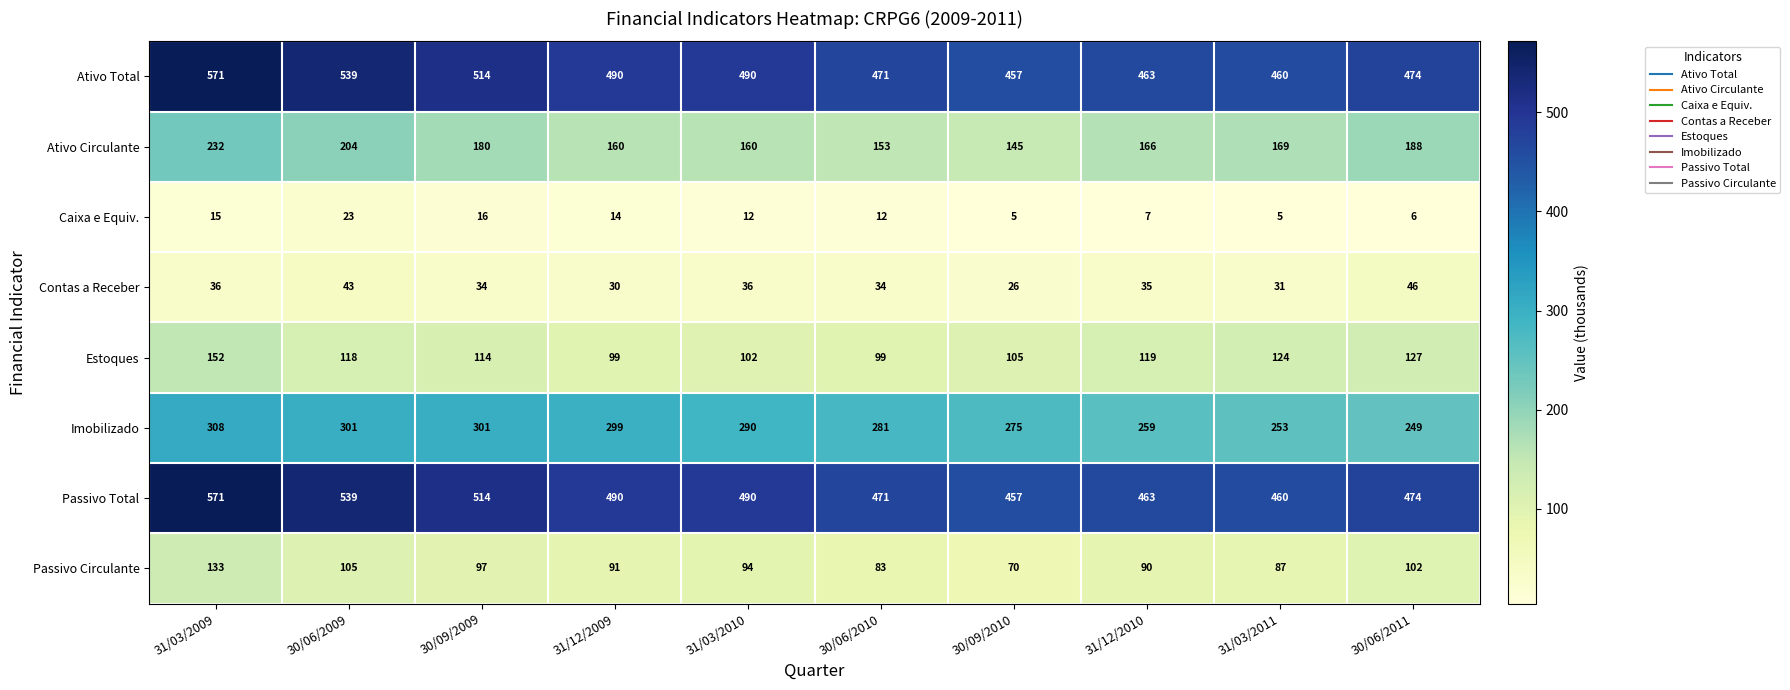

What is the difference between the second highest and minimum values in the Ativo Total series?

82